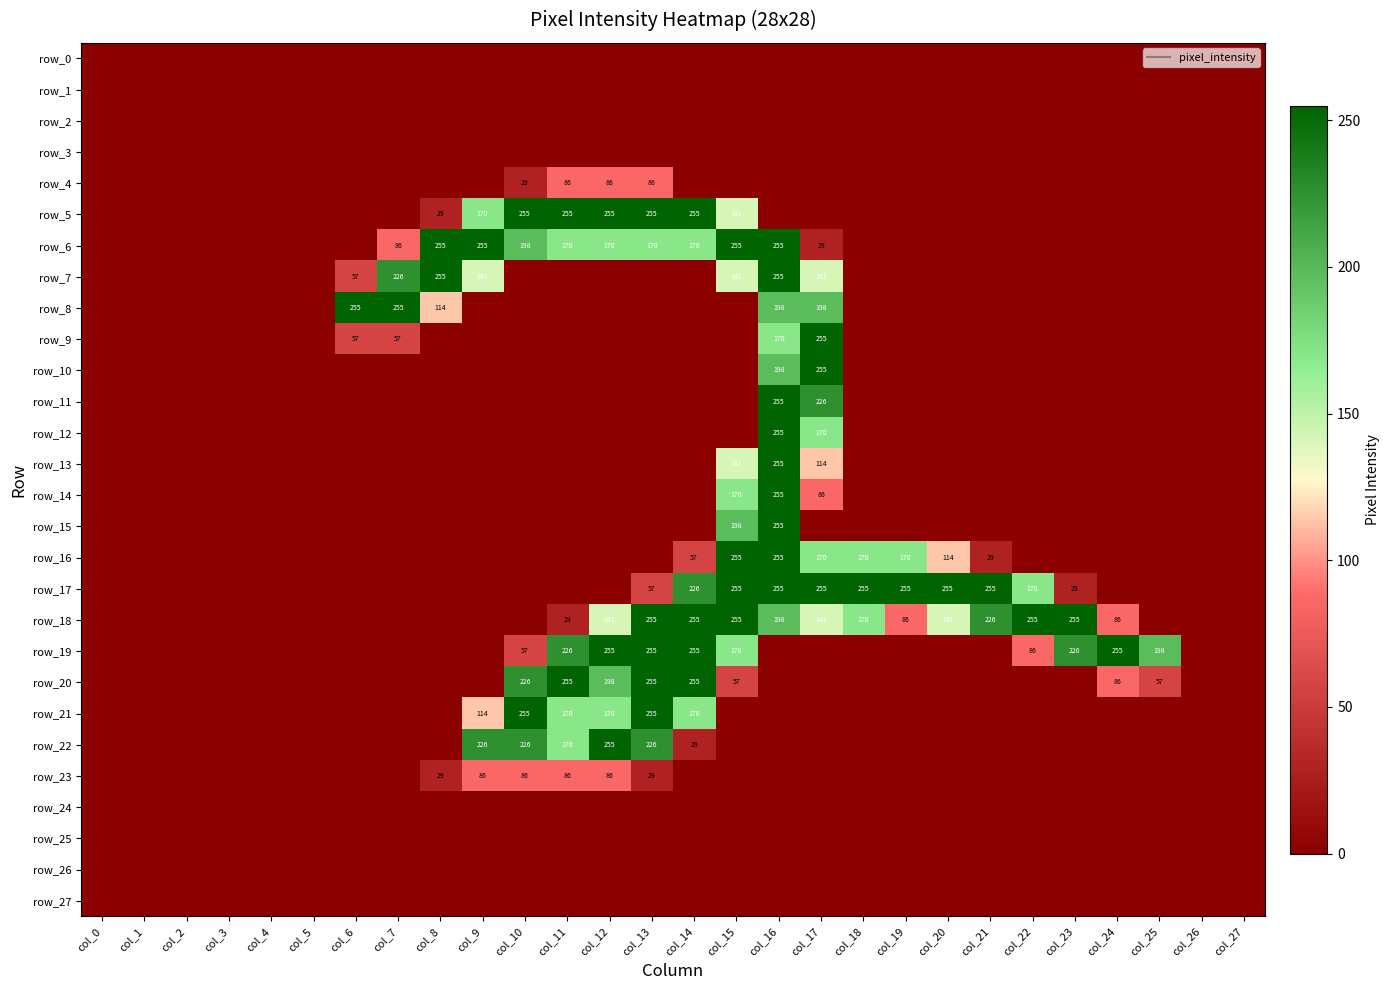

True or false: row_21 has a value of -125 at col_24.

False